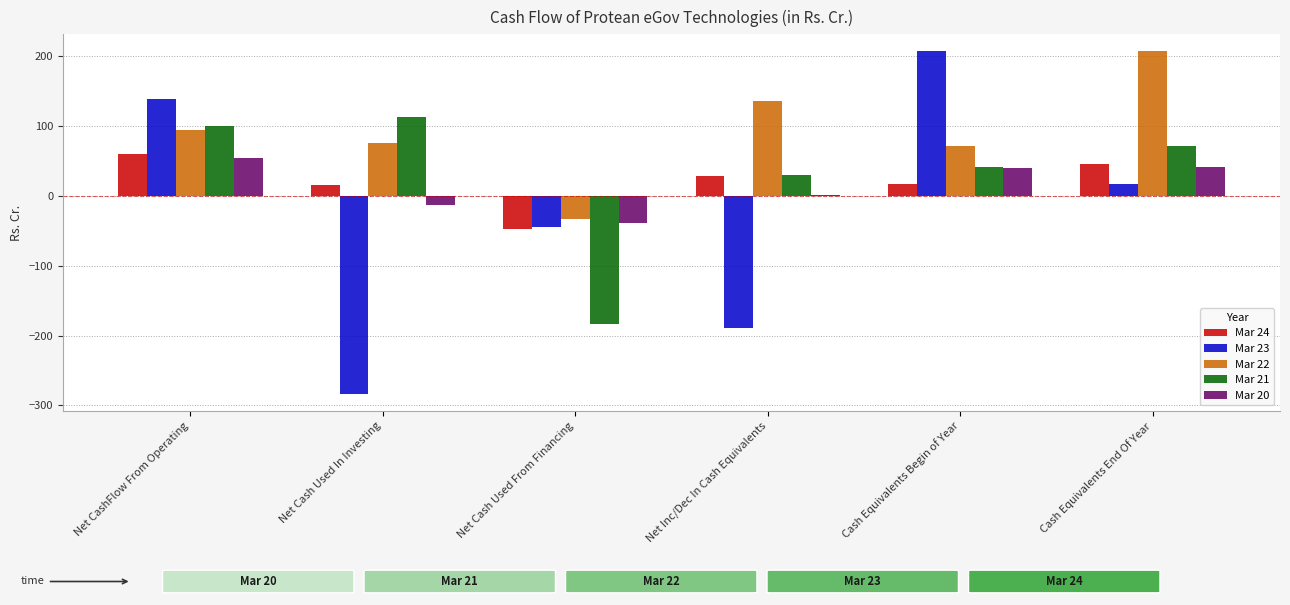

Are the bars horizontal?

No